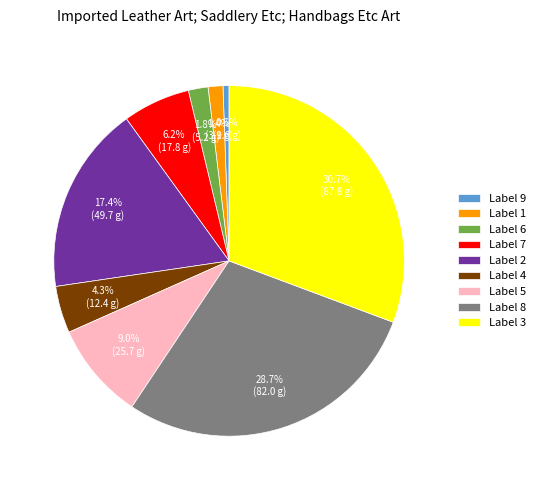

What percentage is NOT represented by Label 9?

99.4%